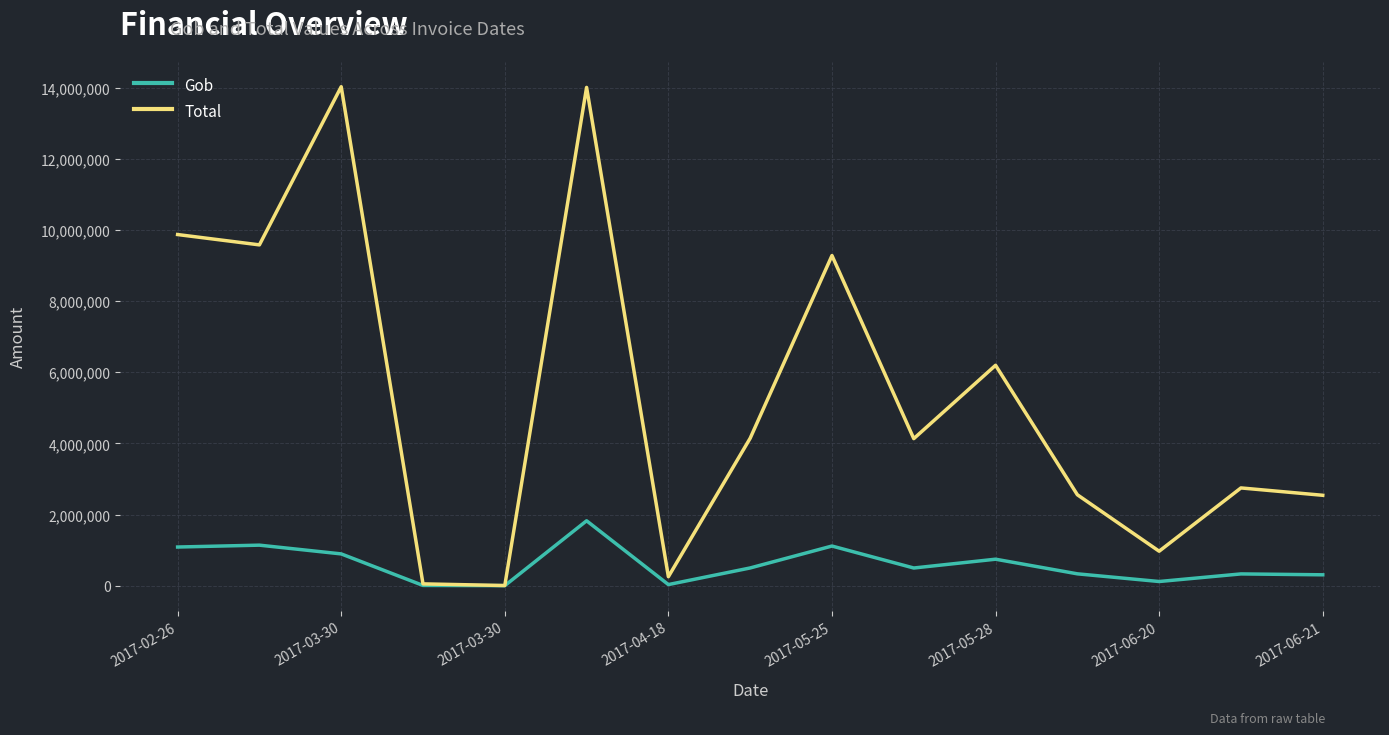

What is the maximum value for Total?

14027173.7